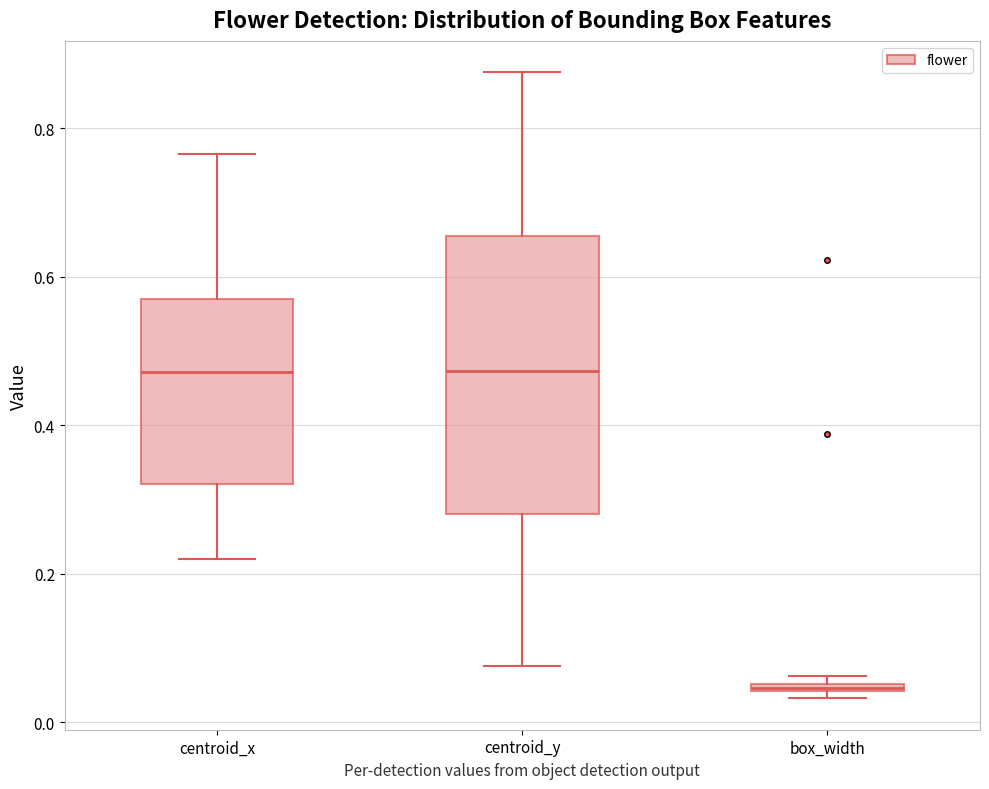

Where does the upper whisker of the box for centroid_x end on the y-axis? The values are not printed on the chart, so give them approximately, as read against the axis.

0.76